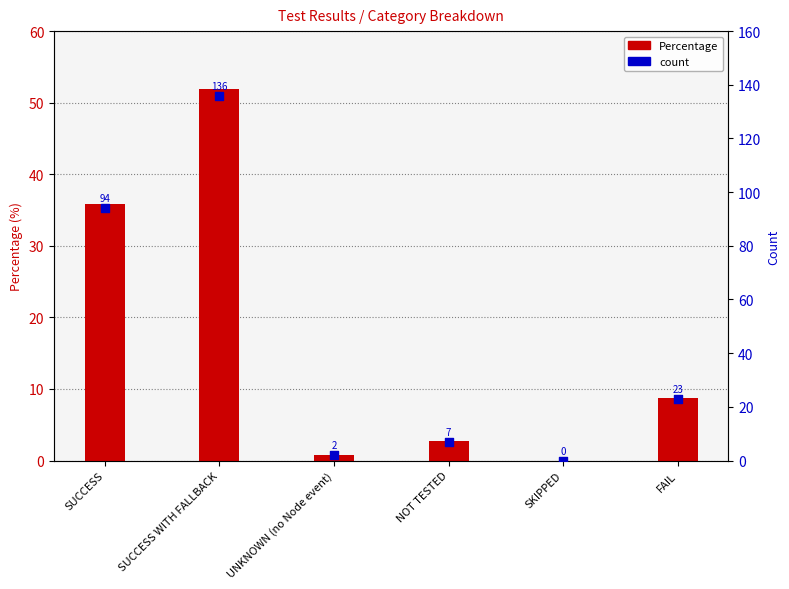

Which series reaches the minimum Y coordinate?

Percentage